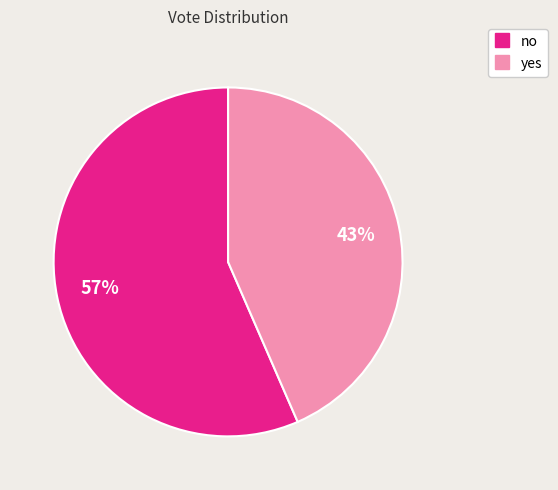

Combined, do no and yes account for over 50%?

Yes